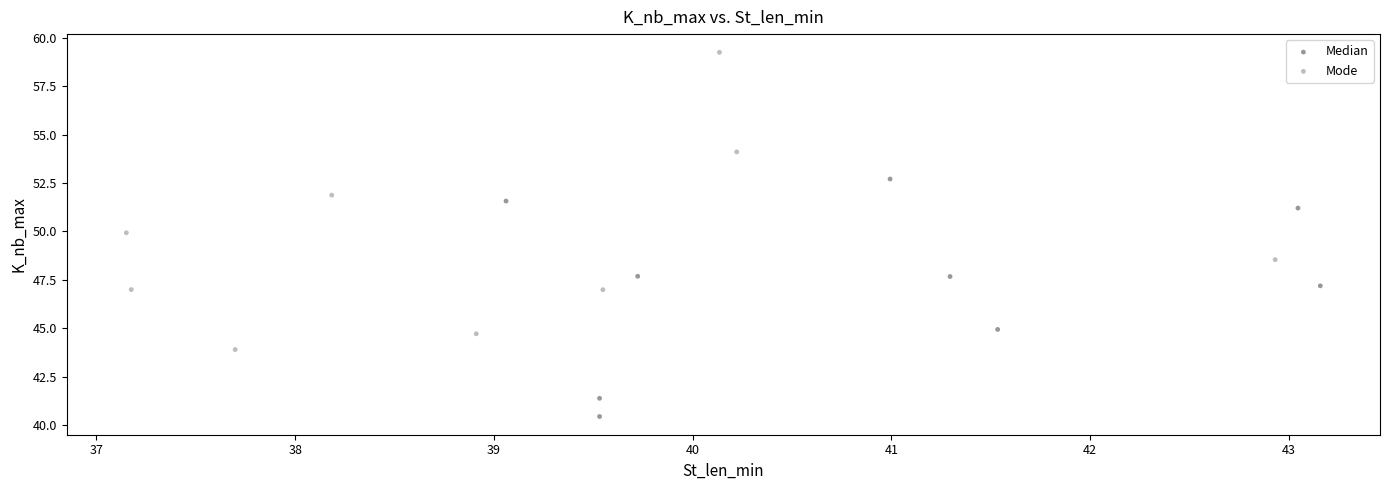

Which series contains the highest Y value?

Mode